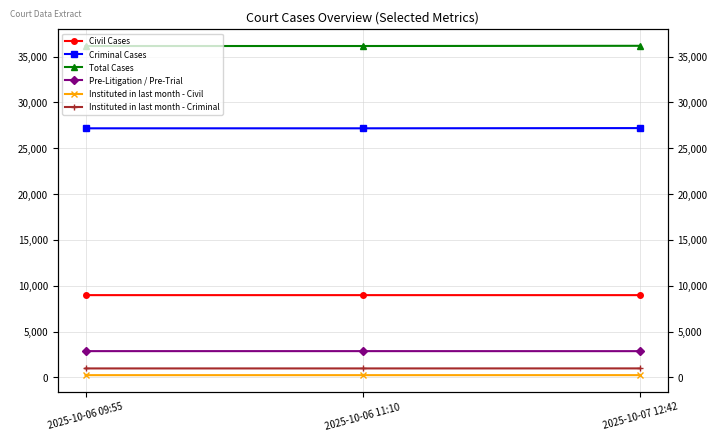

What is the lowest value of the Instituted in last month - Civil series?

248